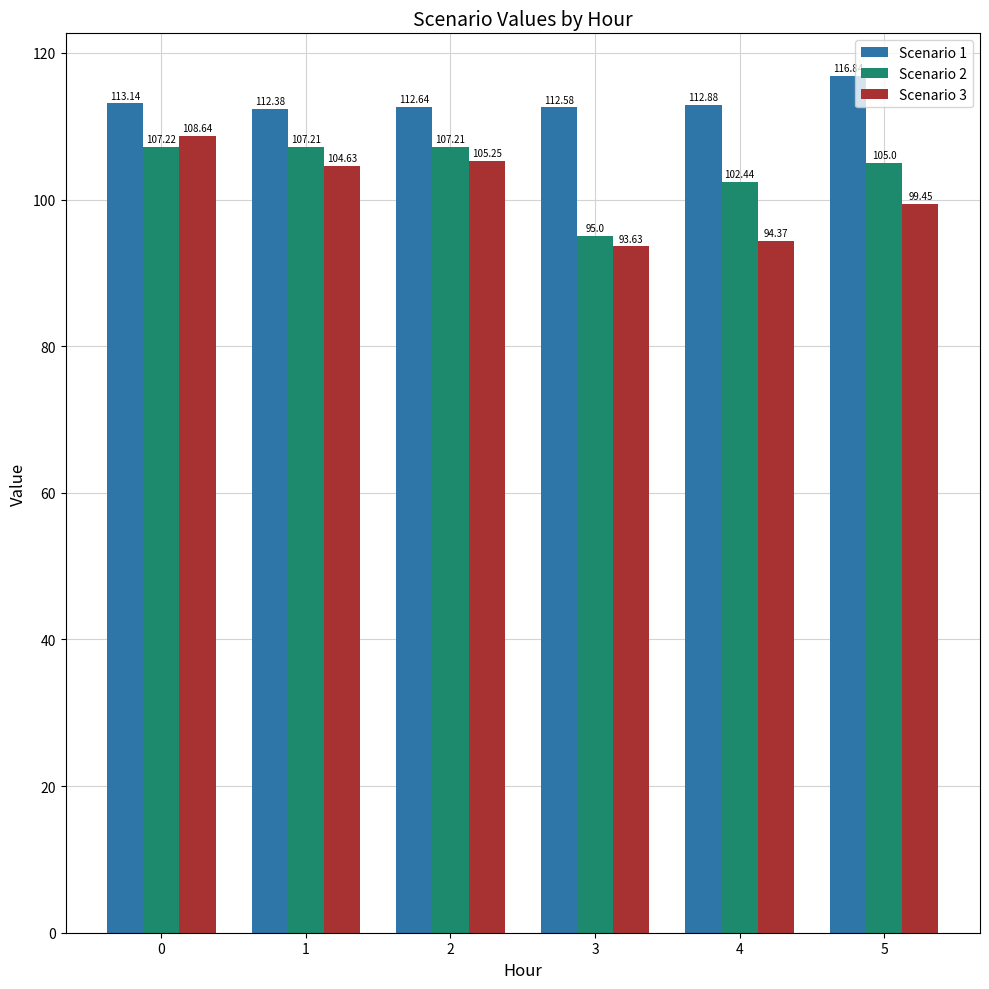

Is the value of Scenario 1 at 3 greater than the value of Scenario 3 at 2?

Yes